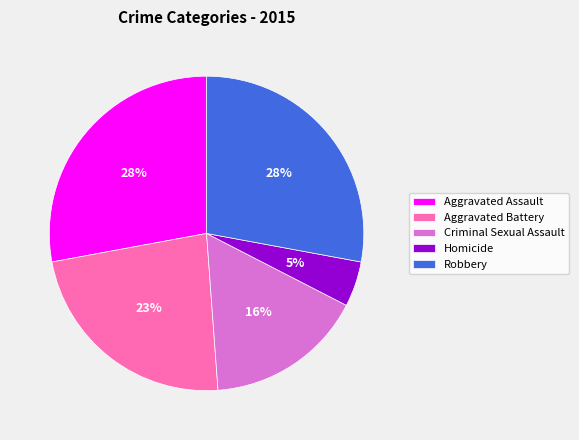

Which slice is the smallest?

Homicide